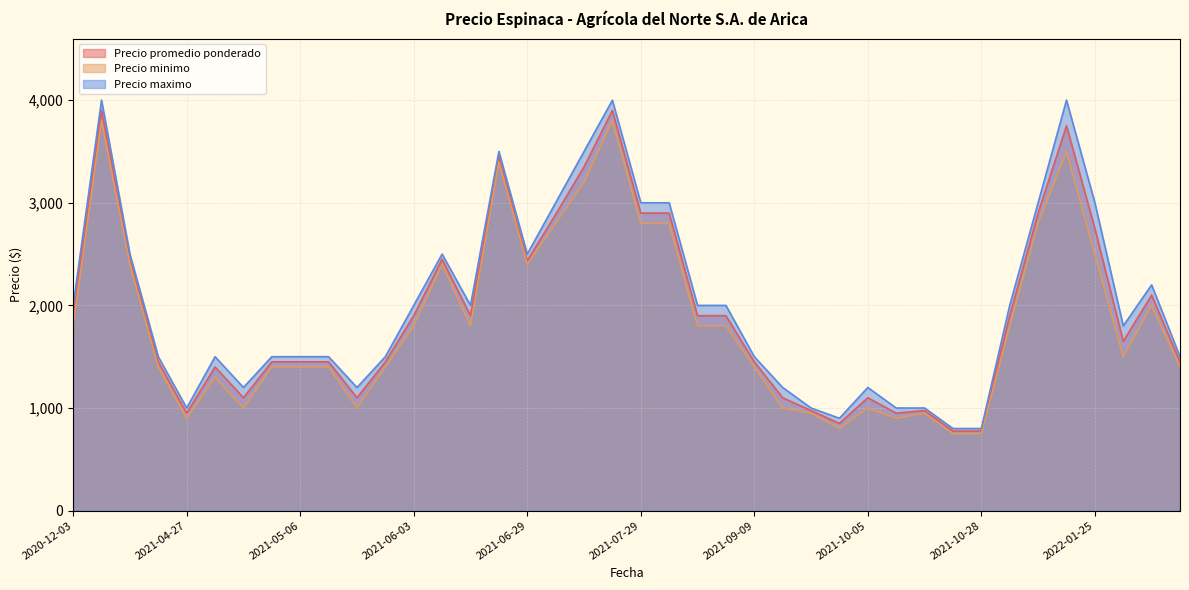

What is the difference between the maximum and minimum values in the Precio promedio ponderado series?

3125